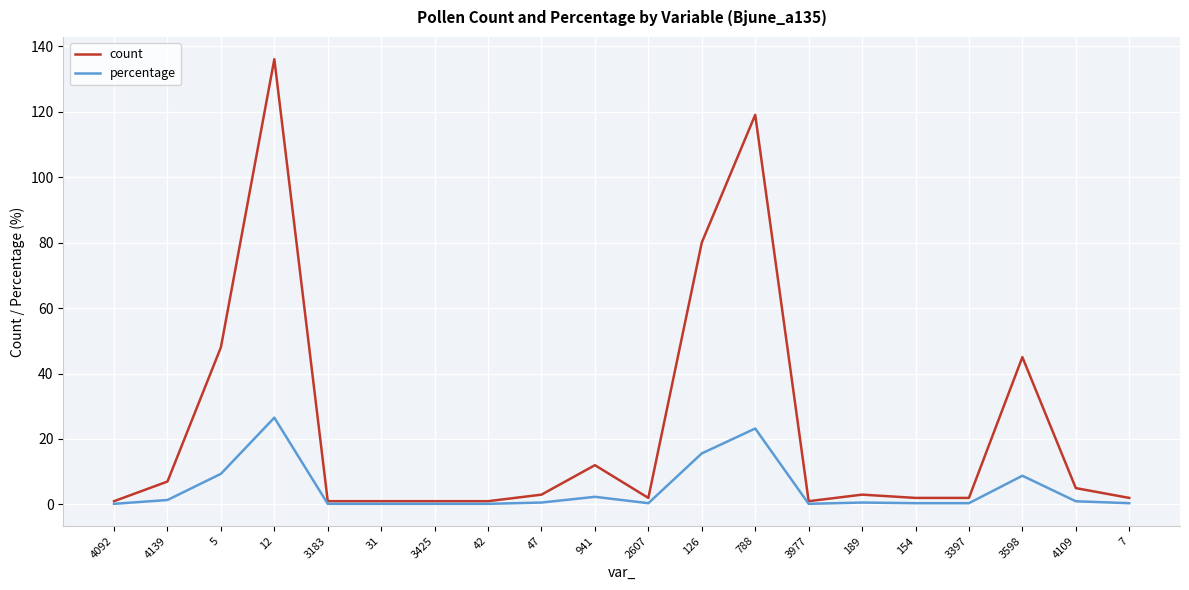

Rank the series by their average value, from highest to lowest.

count, percentage